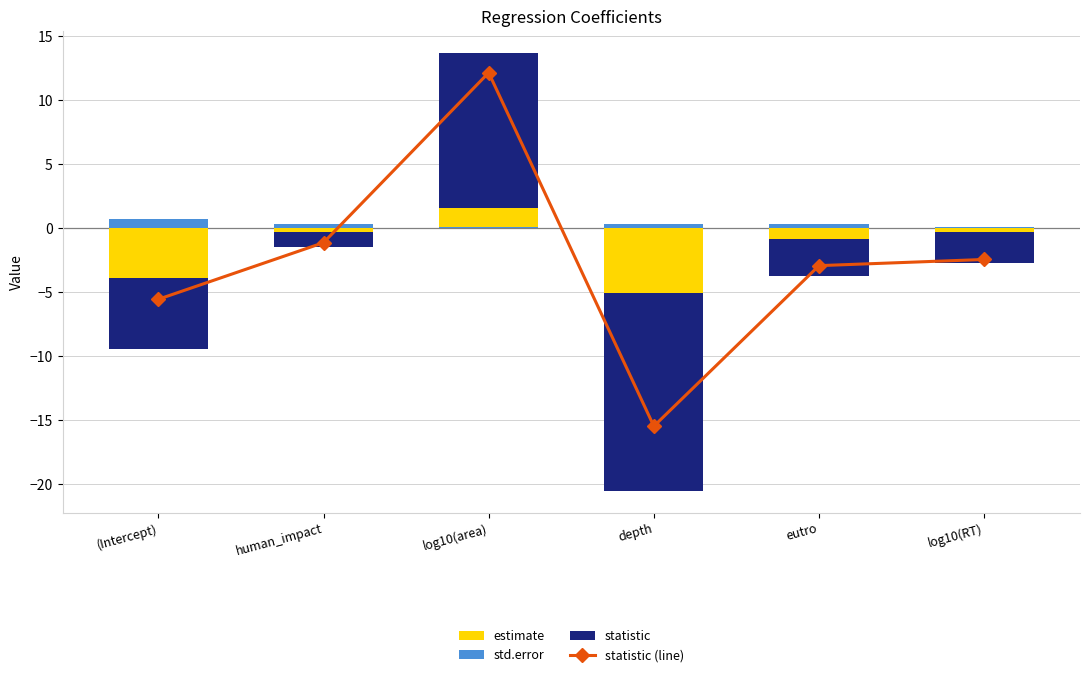

Is it true that statistic (positive) equals 7.5 at depth?

False